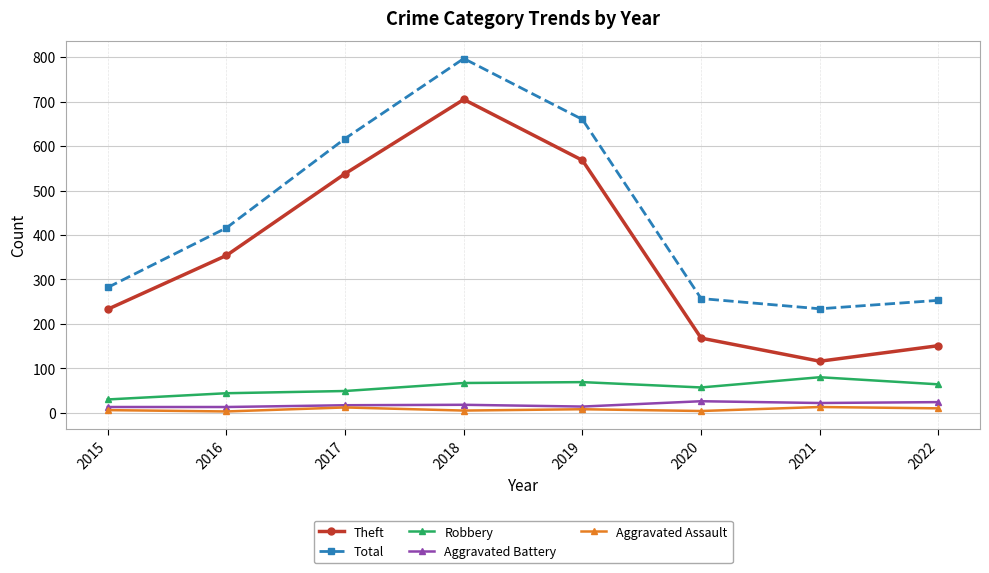

At how many categories does at least one series exceed 477?

3